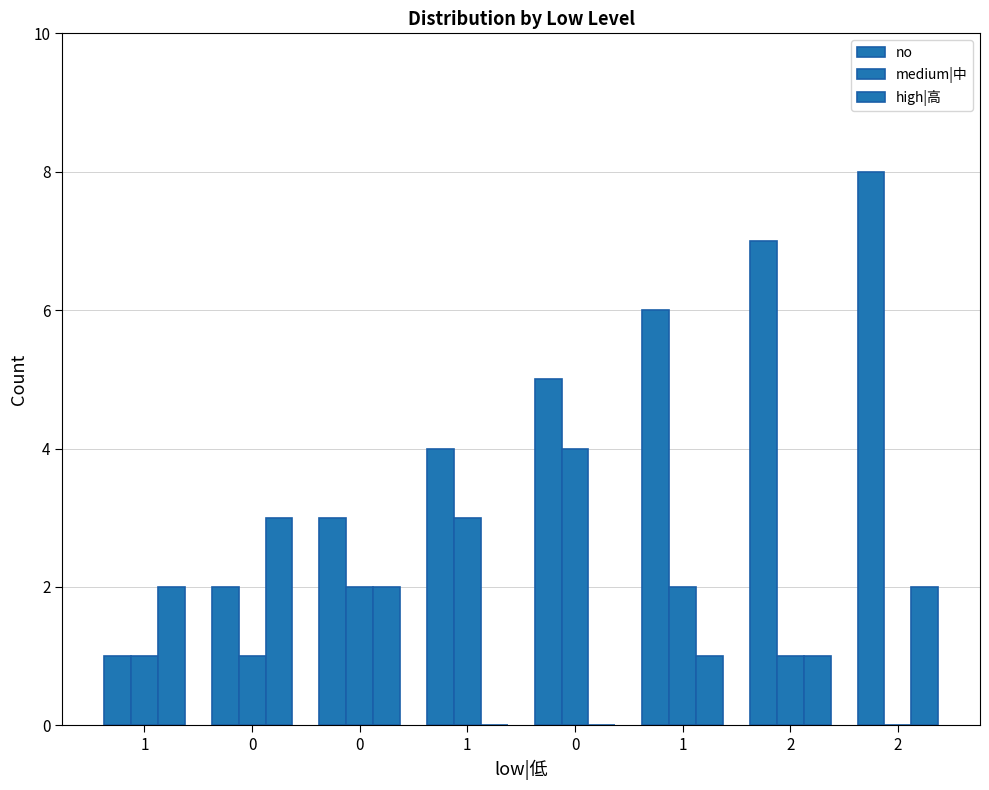

At which category is the sum across all series the highest?

2